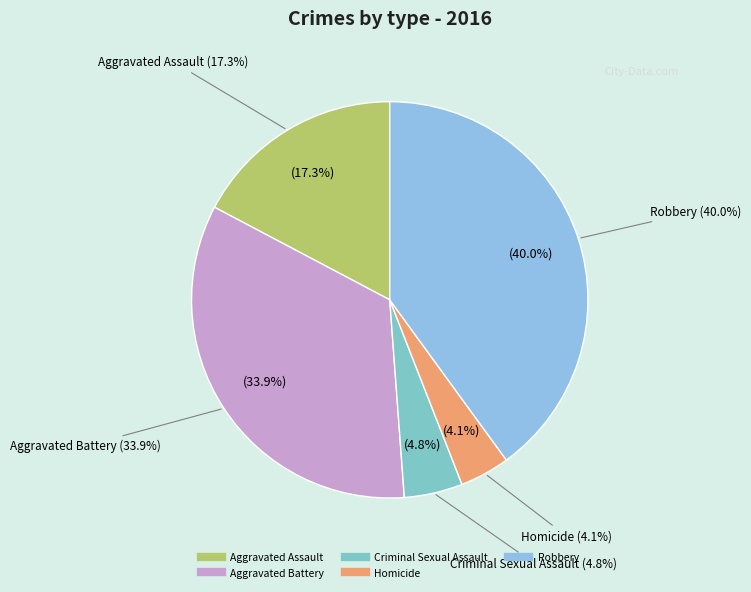

Which category has the biggest portion of the pie?

Robbery